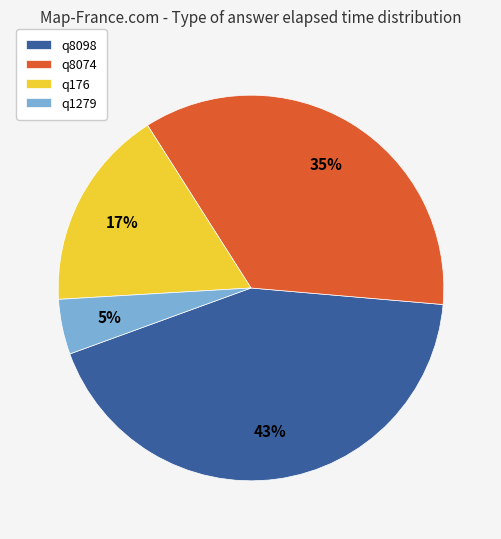

Rank the categories by value from highest to lowest.

q8098, q8074, q176, q1279